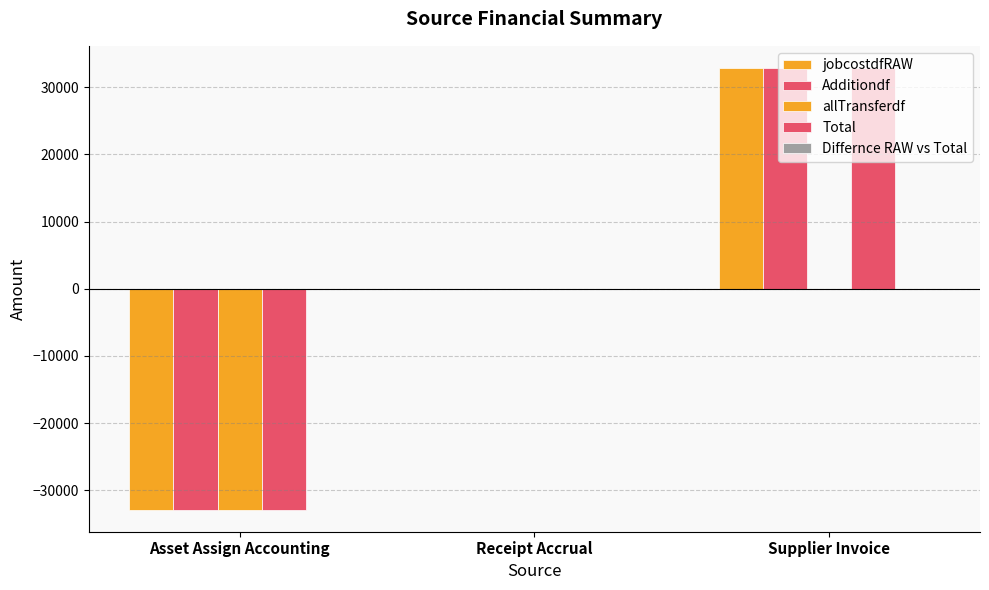

At Supplier Invoice, list the series in order from largest to smallest.

jobcostdfRAW, Additiondf, Total, allTransferdf, Differnce RAW vs Total